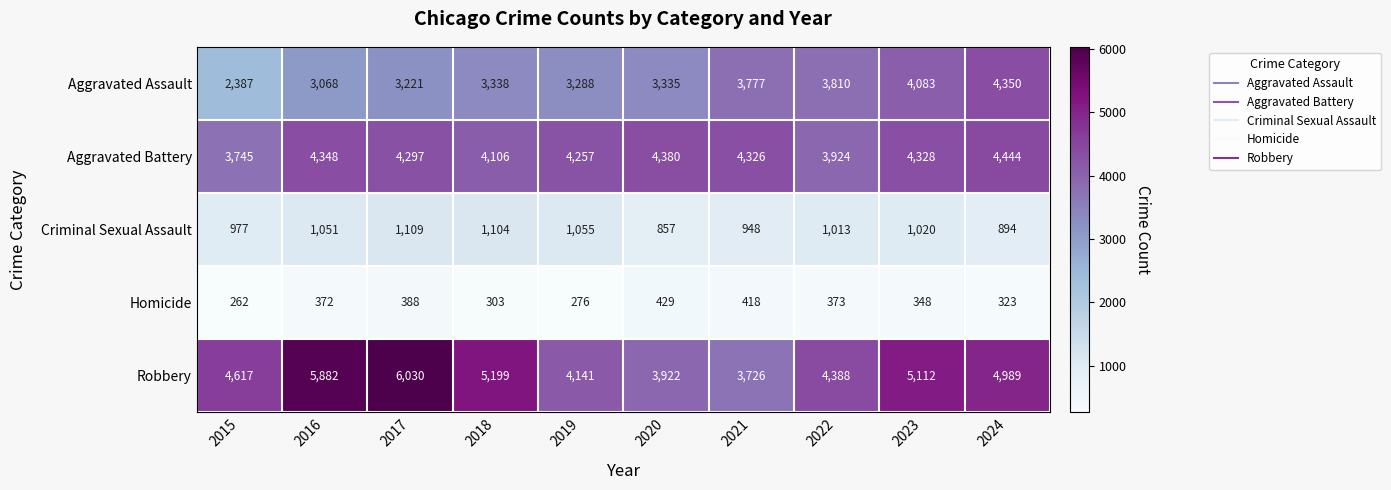

At 2021, list the series in order from smallest to largest.

Homicide, Criminal Sexual Assault, Robbery, Aggravated Assault, Aggravated Battery